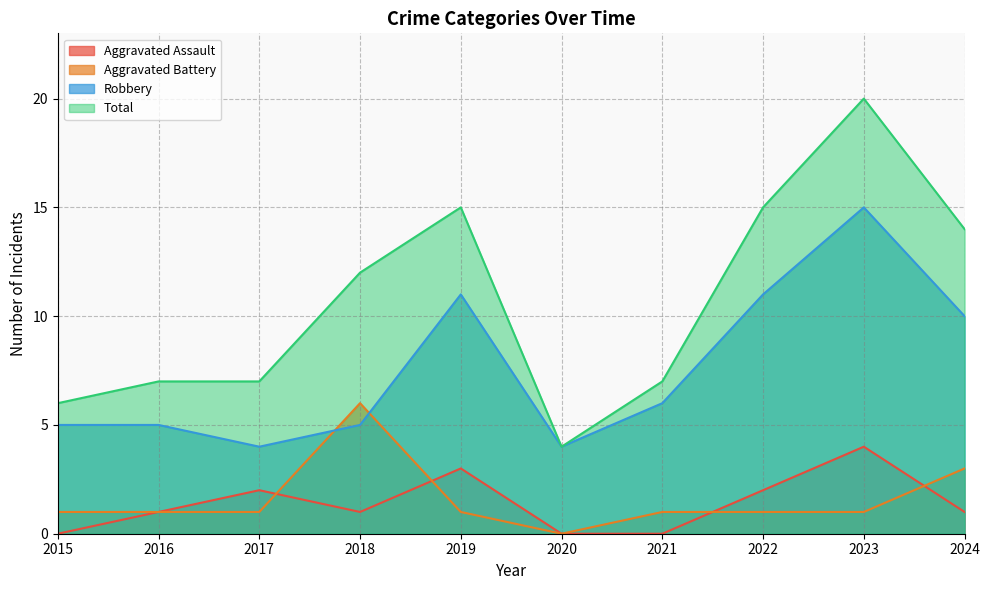

How many distinct data groups are displayed?

4